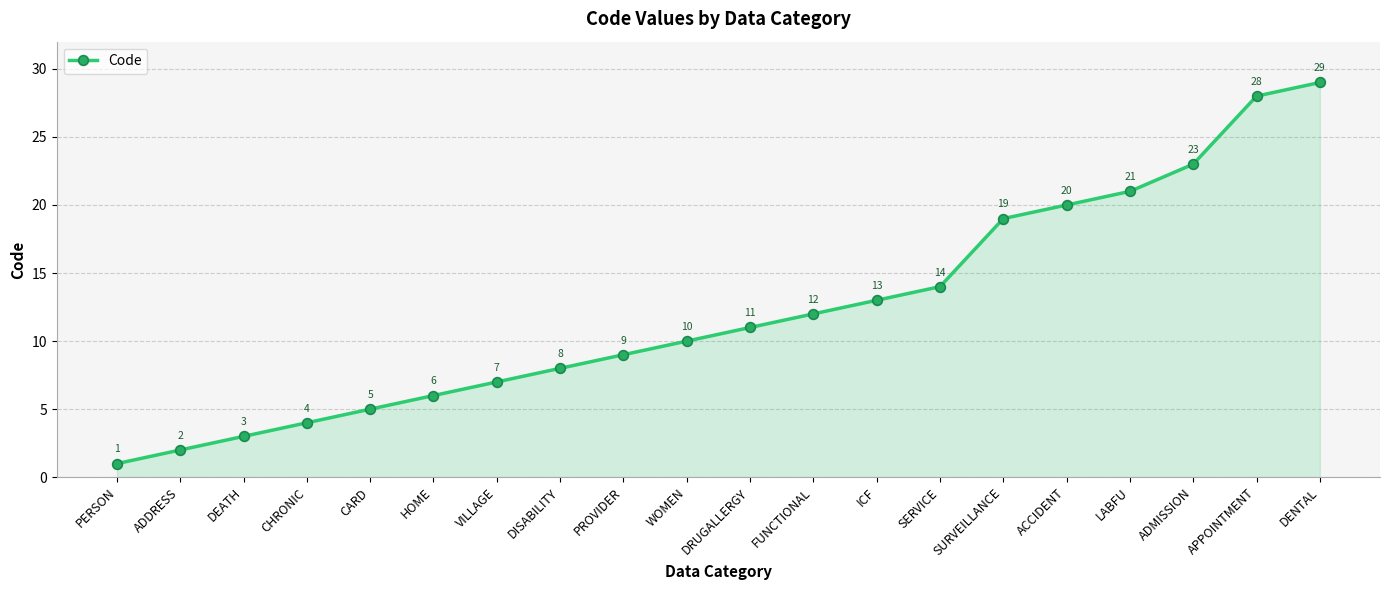

List the labels in order of value, smallest first.

PERSON, ADDRESS, DEATH, CHRONIC, CARD, HOME, VILLAGE, DISABILITY, PROVIDER, WOMEN, DRUGALLERGY, FUNCTIONAL, ICF, SERVICE, SURVEILLANCE, ACCIDENT, LABFU, ADMISSION, APPOINTMENT, DENTAL